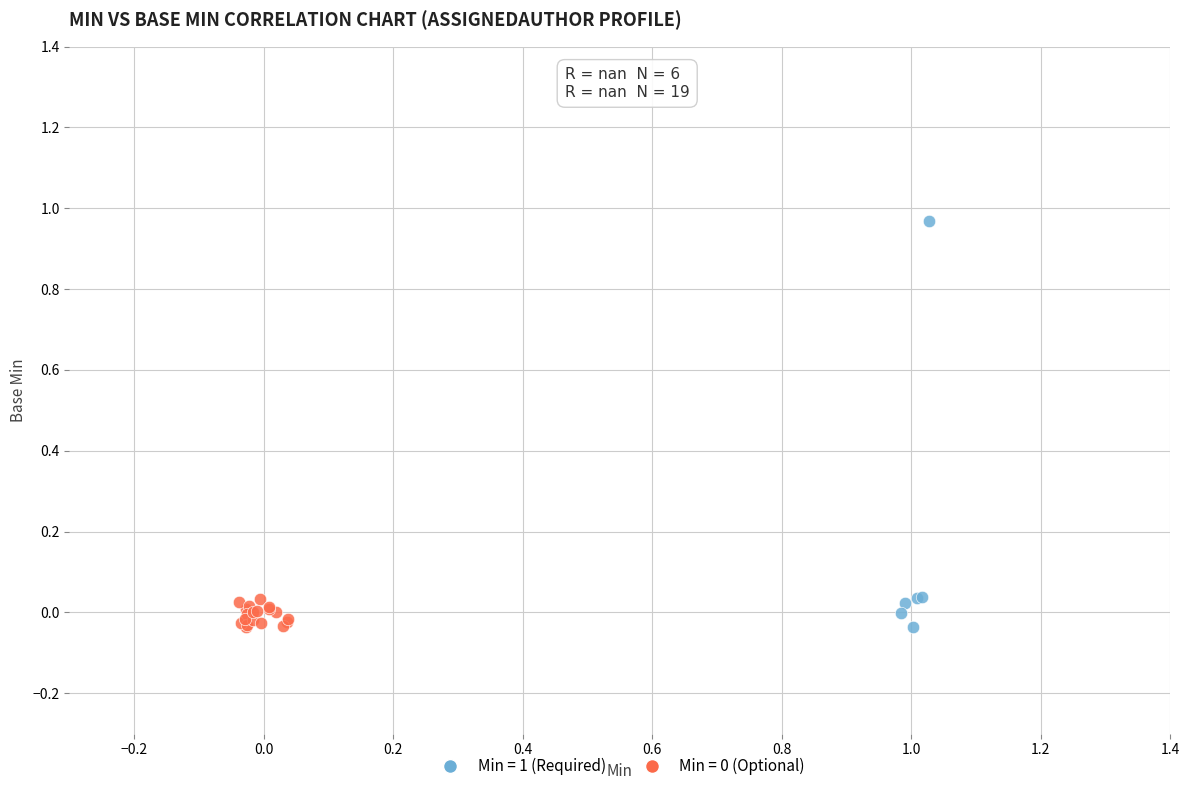

Which series has the widest spread of Y values?

Min = 1 (Required)